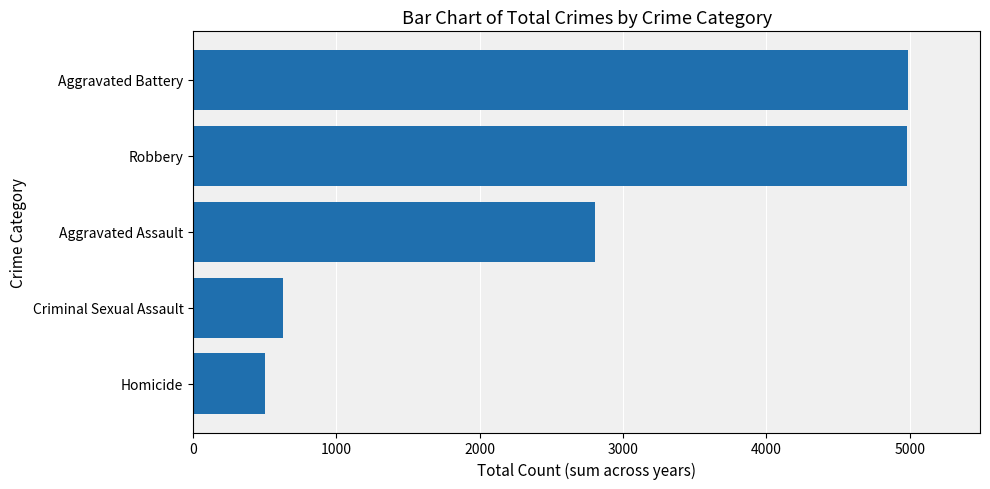

Where is the data nearest to the value 2744?

Aggravated Assault